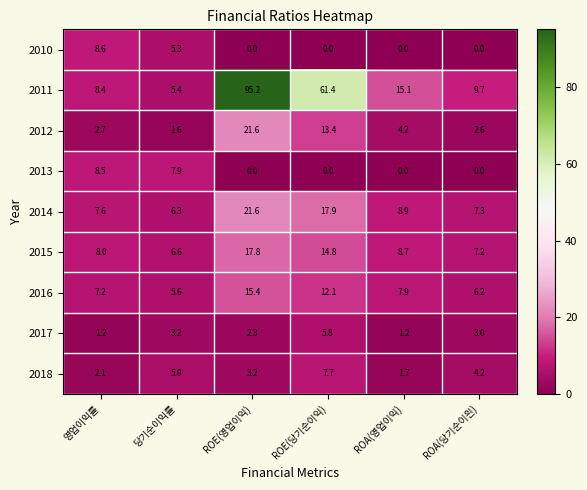

At which label is 2017 closest to 3?

ROA(당기순이읜)